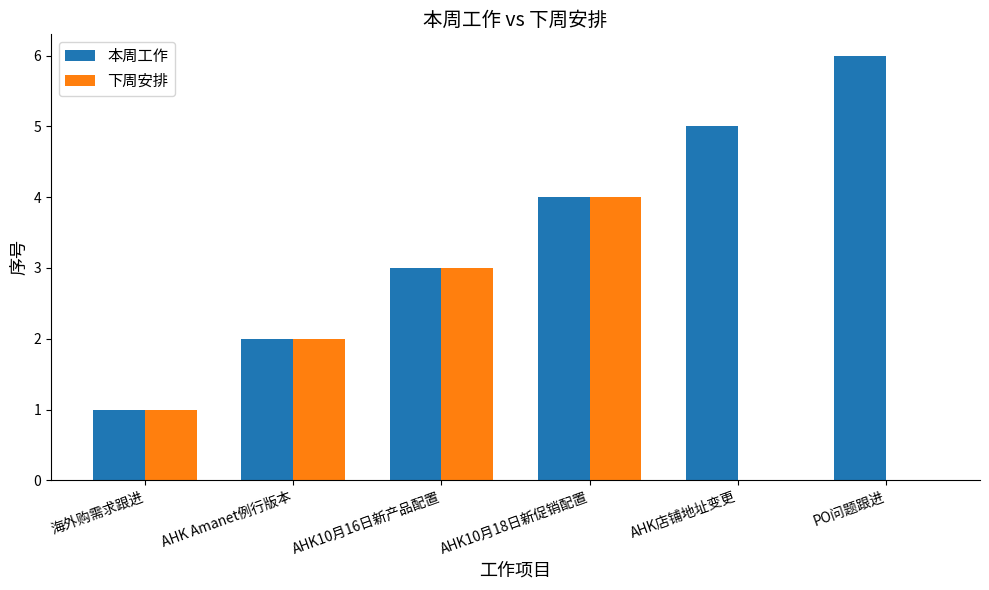

Is the value of 本周工作 at PO问题跟进 greater than the value of 下周安排 at 海外购需求跟进?

Yes